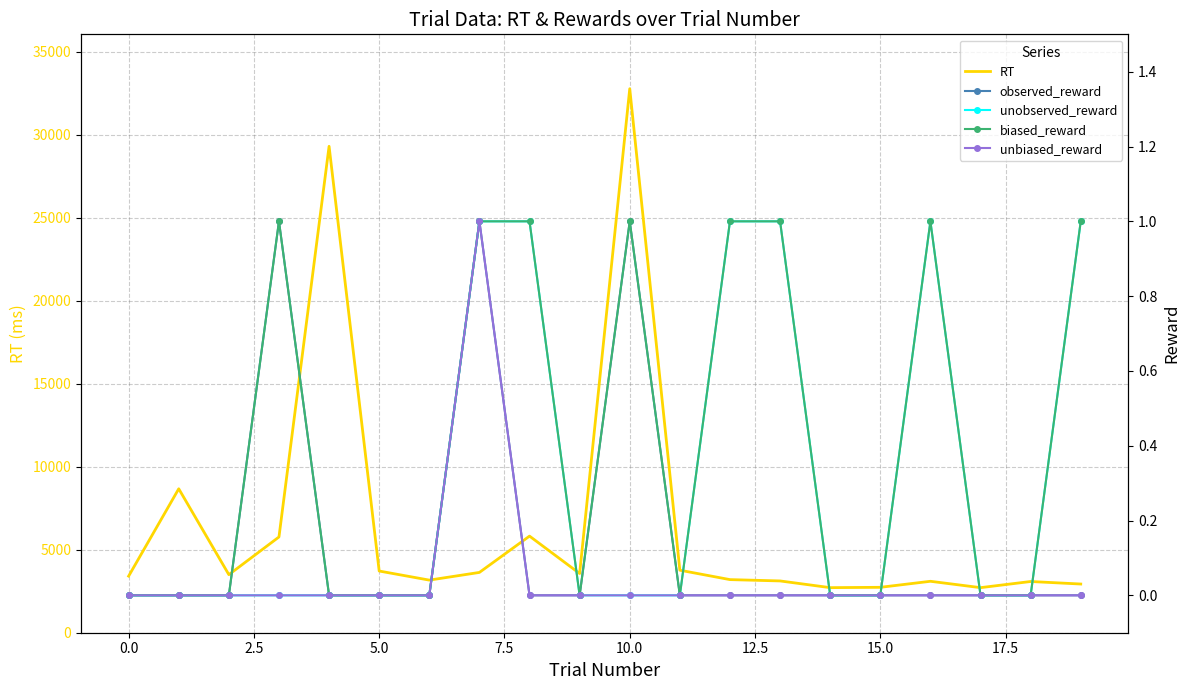

At 19, list the series in order from smallest to largest.

observed_reward, unbiased_reward, unobserved_reward, biased_reward, RT